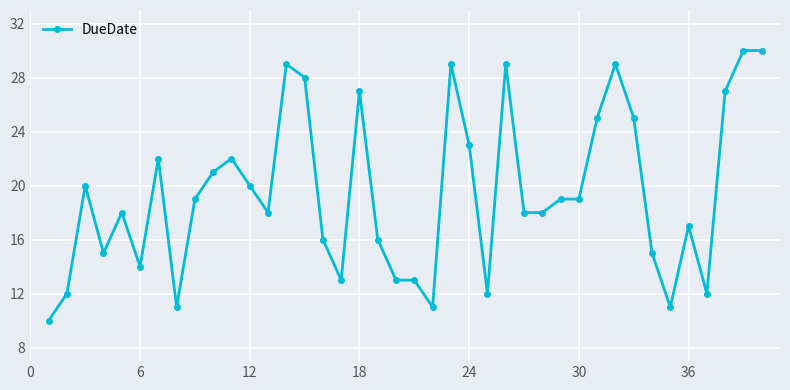

True or false: the data has more than 1 interior local peaks.

True